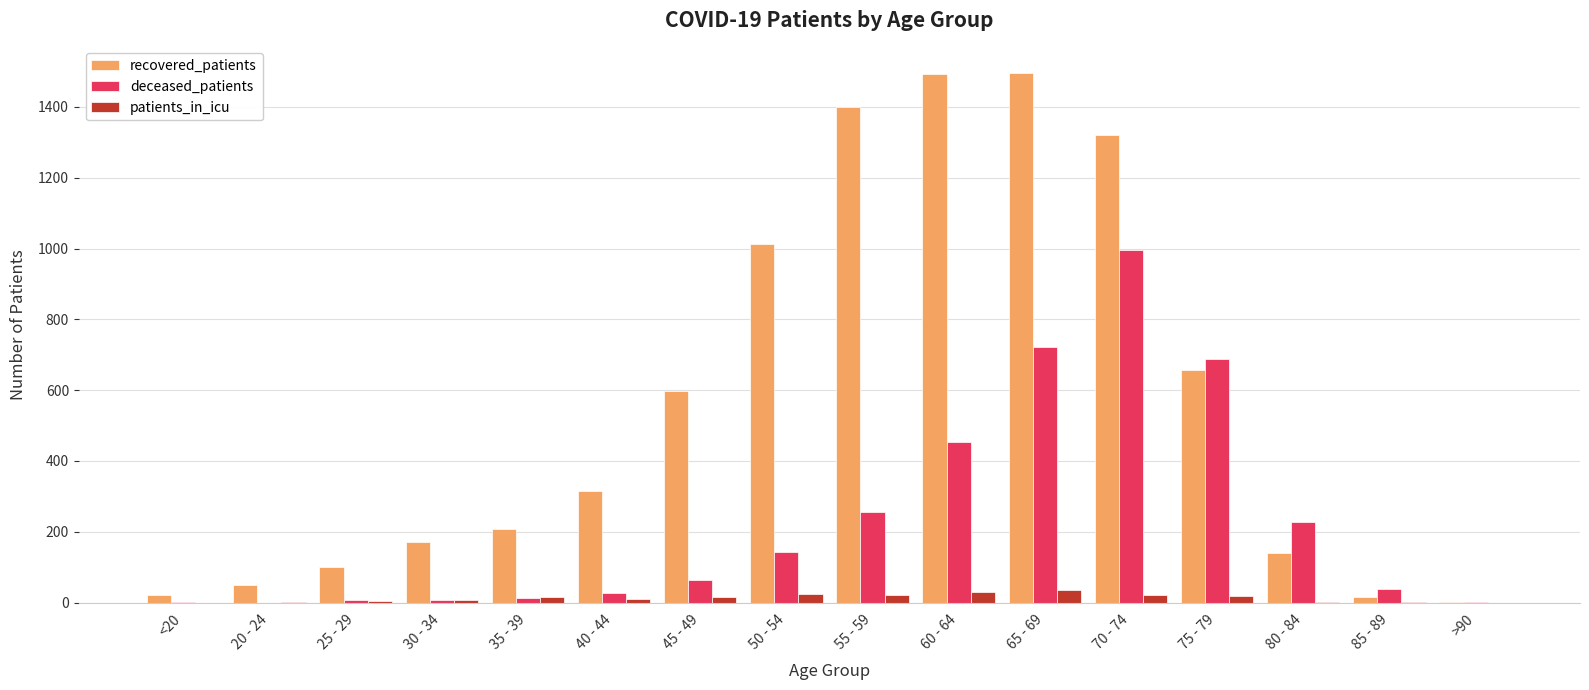

What is the greatest value displayed?

1496